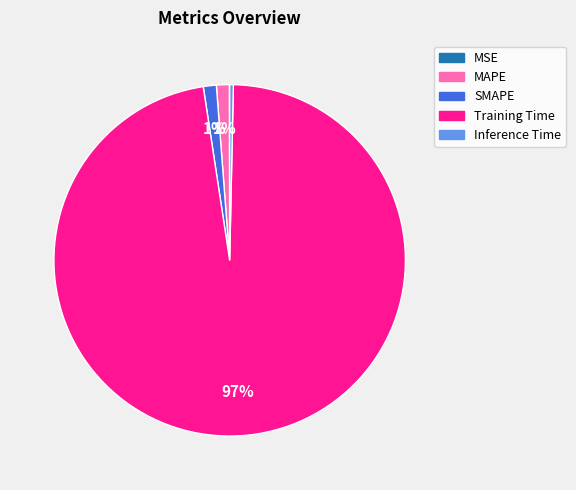

To the nearest percent, what is the average slice percentage?

20%